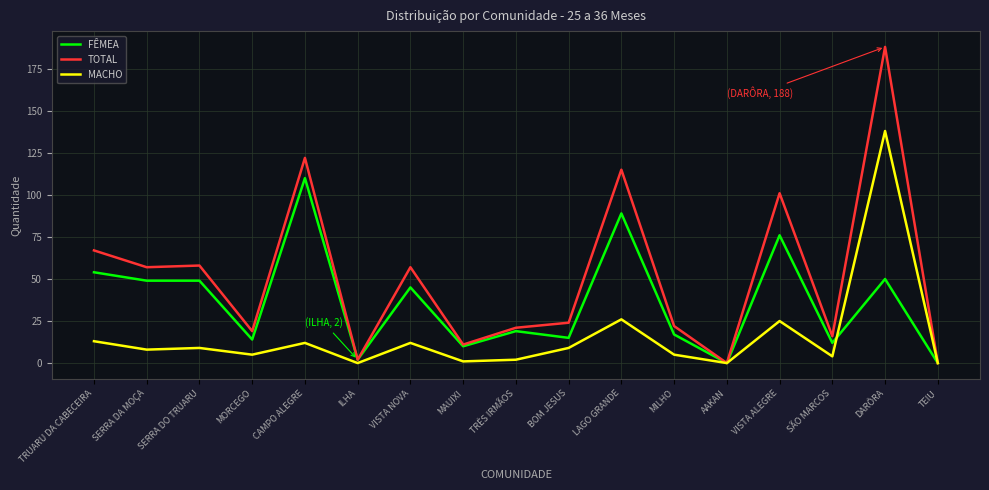

Rank the series at LAGO GRANDE from lowest to highest value.

MACHO, FÊMEA, TOTAL